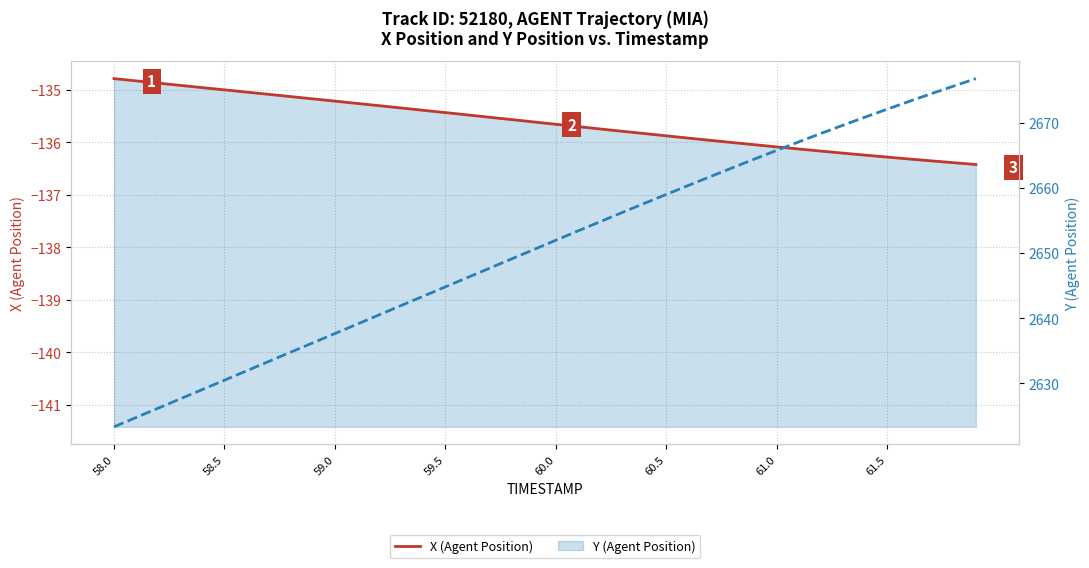

True or false: Y (Agent Position) and X (Agent Position) cross at least once.

False